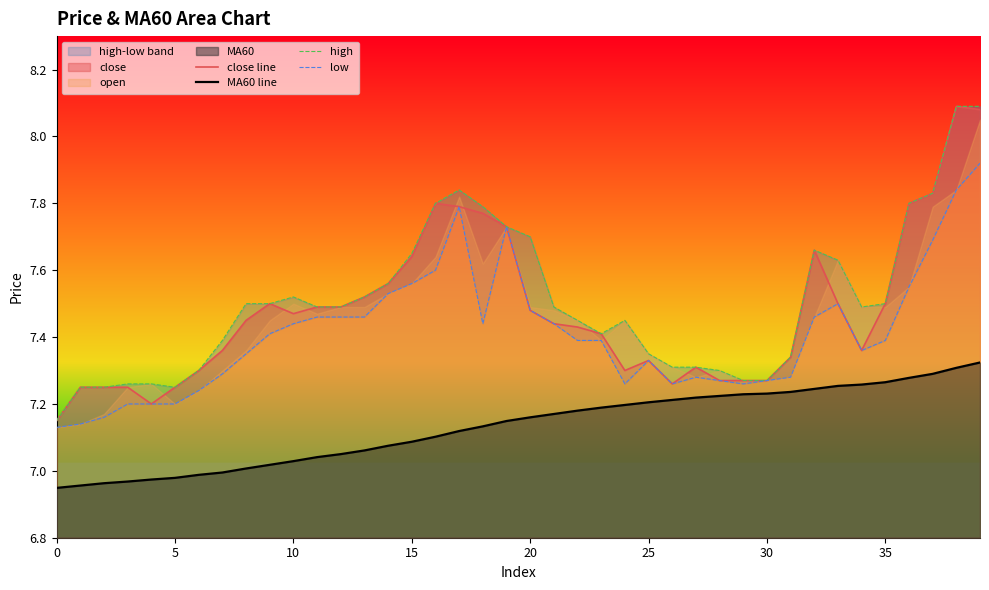

True or false: MA60 line has a value of 11.5 at 10.

False